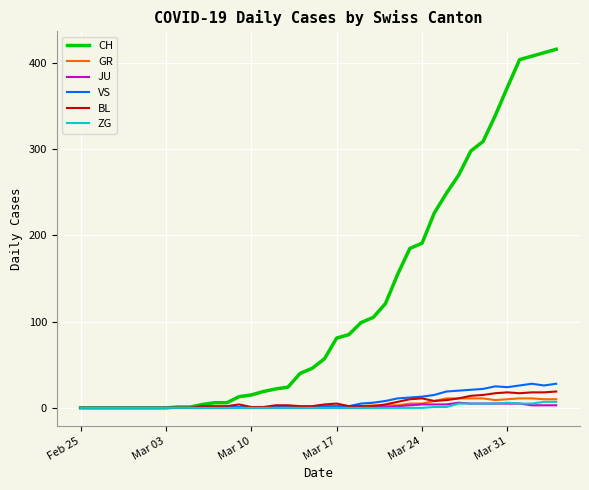

What is the difference between the second highest and second lowest values in the BL series?

18